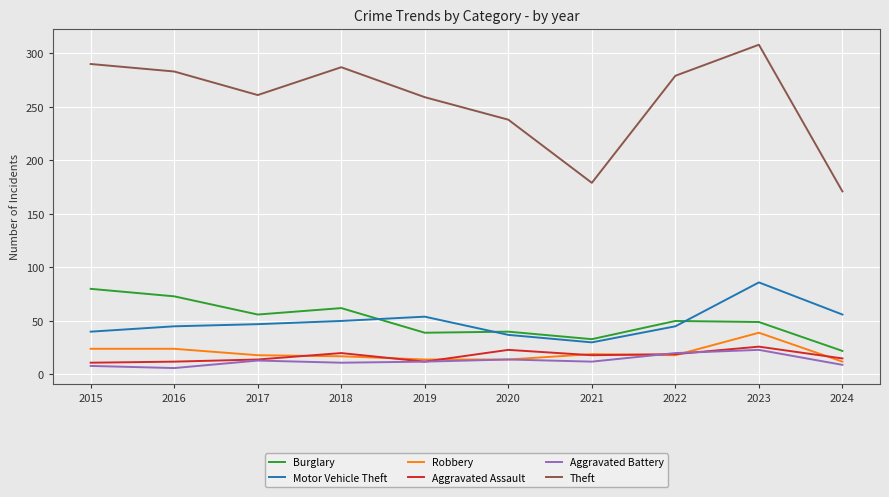

True or false: Theft and Aggravated Battery intersect in this chart.

False